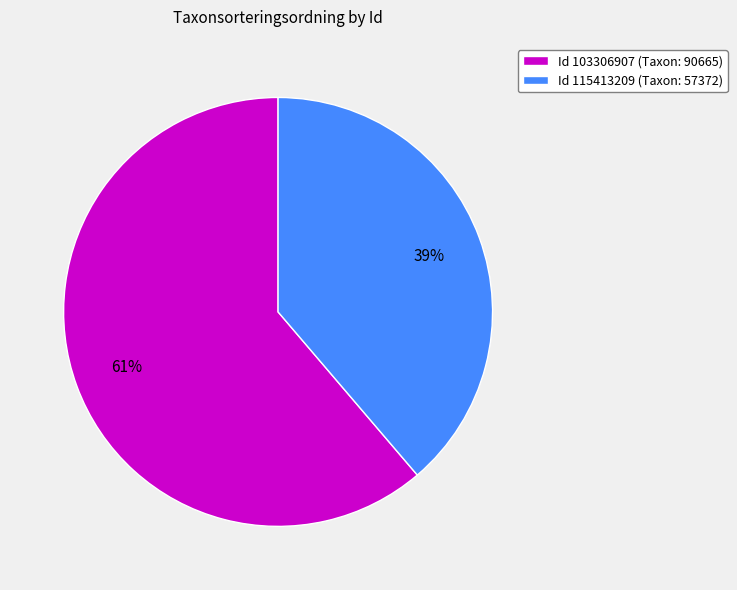

Is there a majority slice in this chart?

Yes